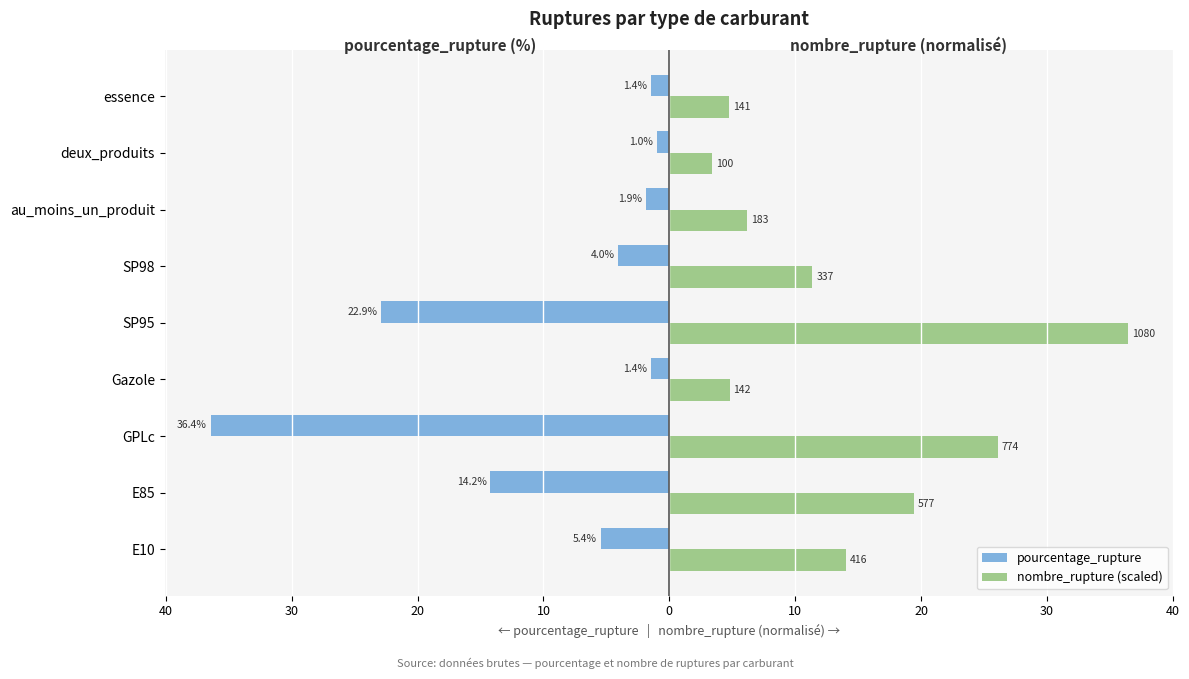

What are all the series names shown in the legend?

pourcentage_rupture, nombre_rupture (scaled)